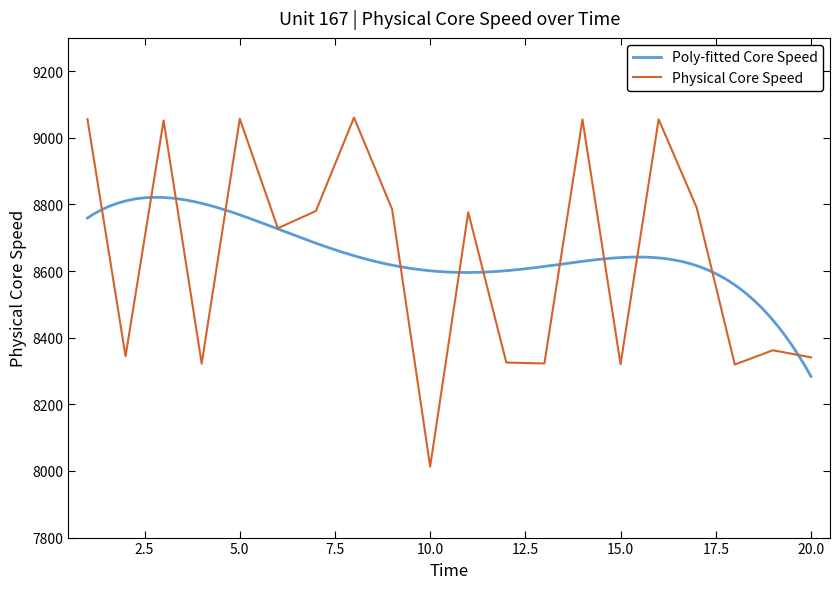

What is the smallest value displayed?

8013.1